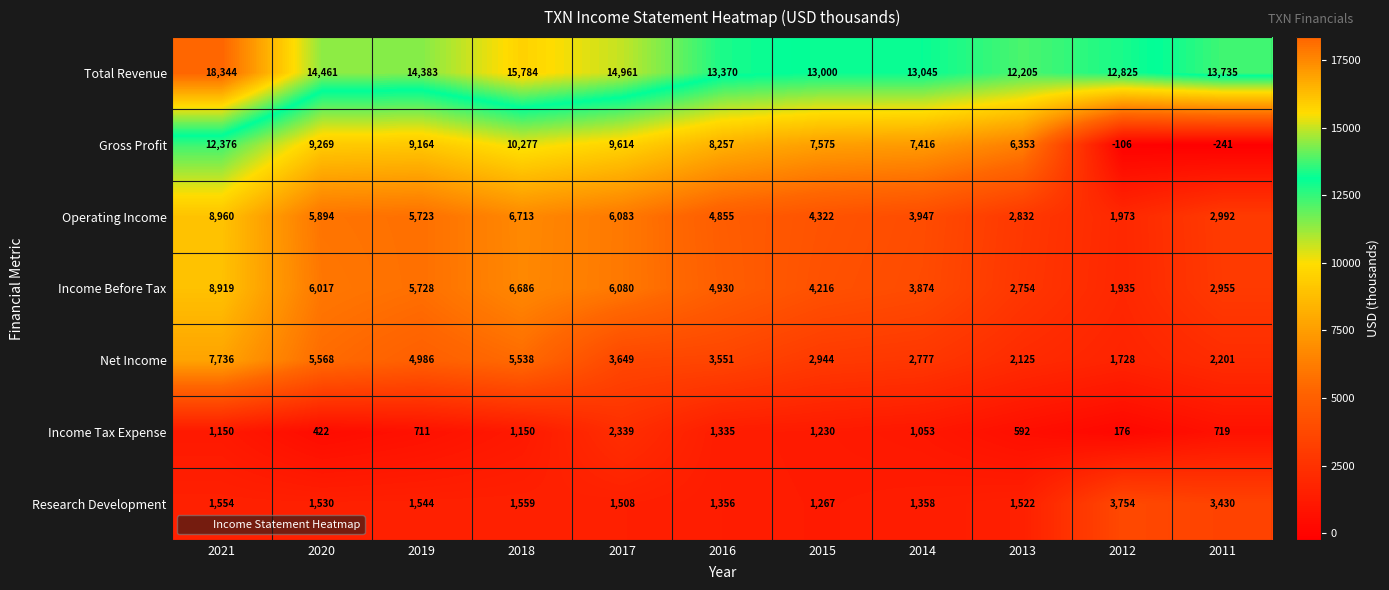

Rank the series at 2013 from highest to lowest value.

Total Revenue, Gross Profit, Operating Income, Income Before Tax, Net Income, Research Development, Income Tax Expense